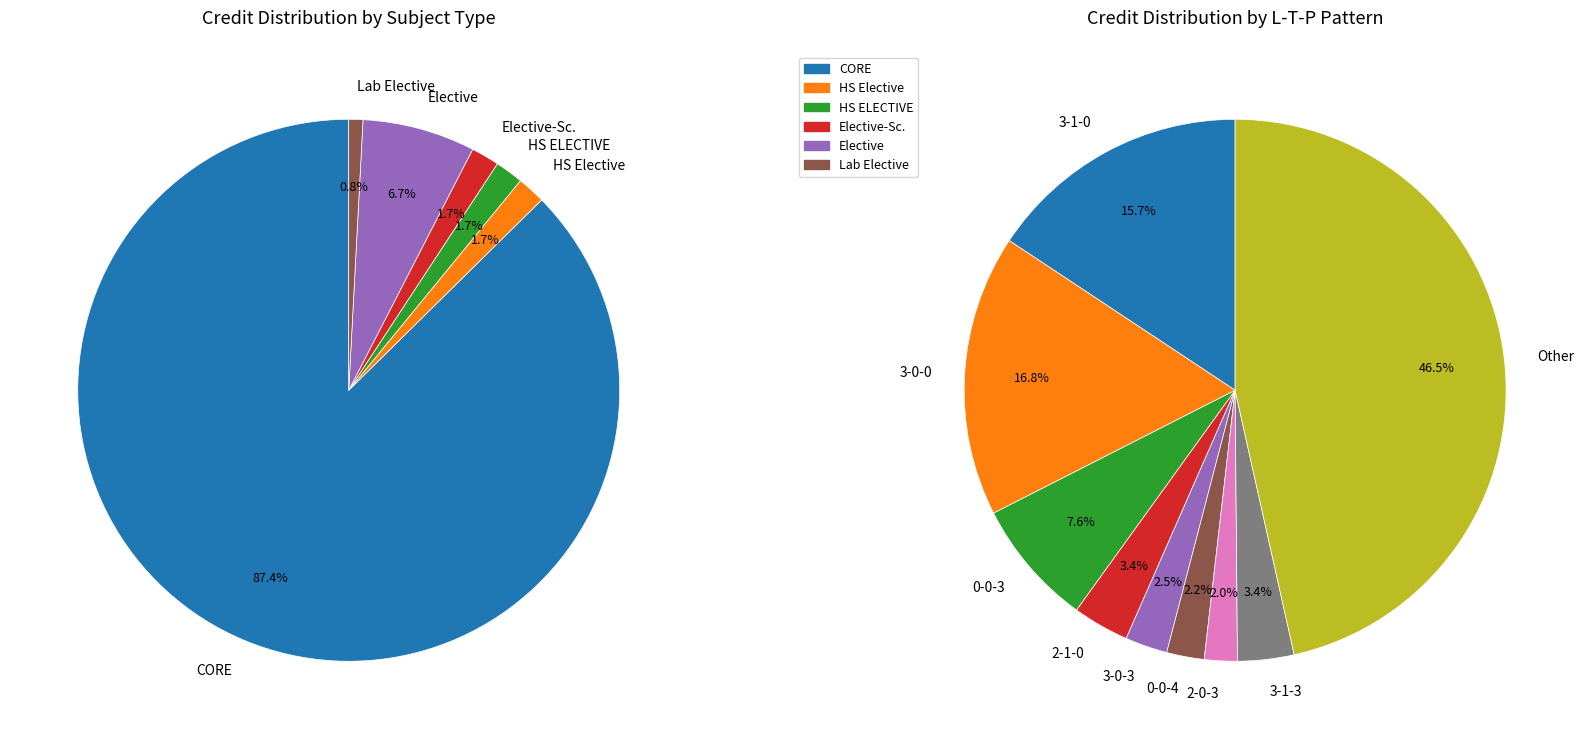

Does Lab Elective account for over 50% of the chart?

No